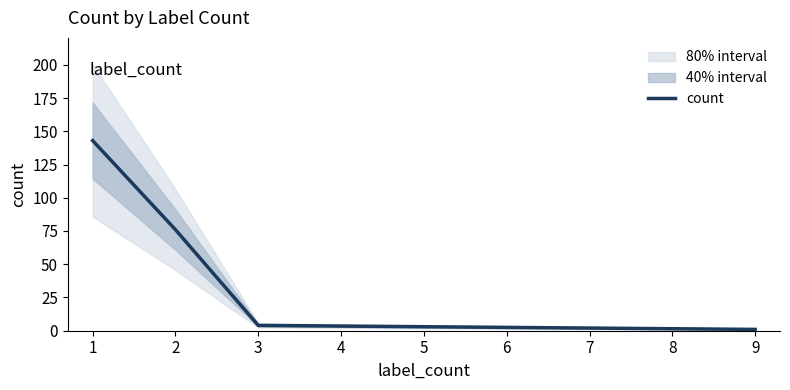

The count series shows 1 at 9. True or false?

True